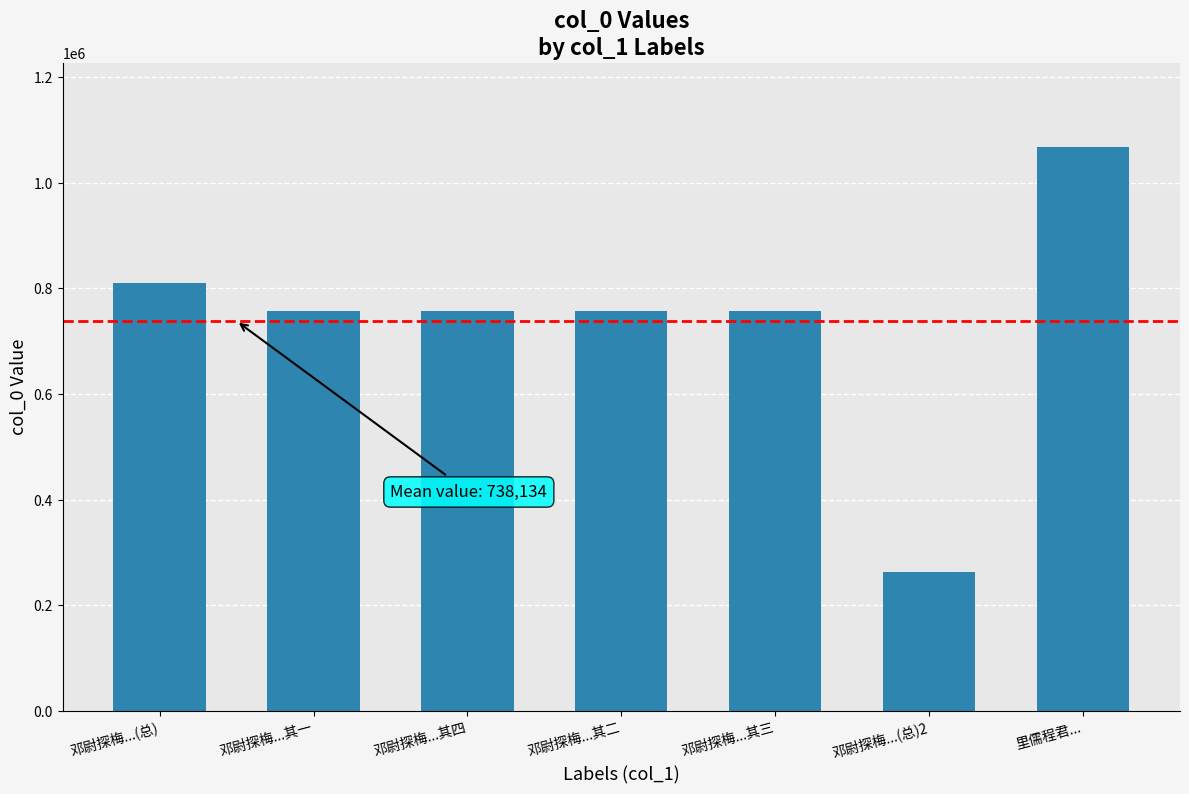

What is the label of the 3rd bar from the right?

邓尉探梅...其三